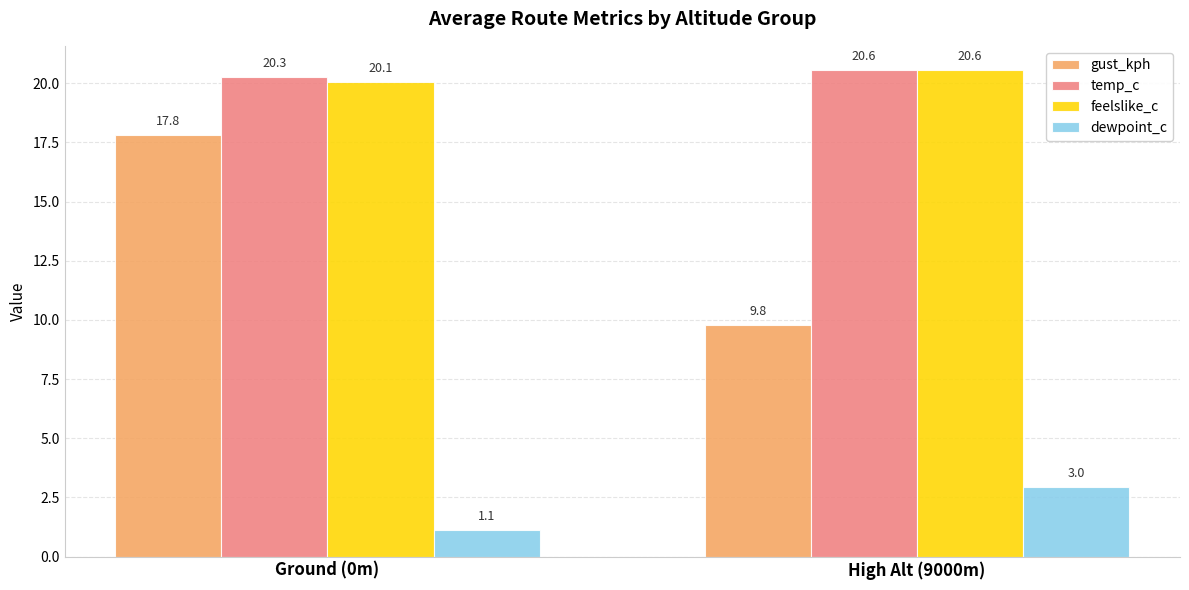

Reading left to right, extract all data points from this chart.

gust_kph: 17.8	9.8
temp_c: 20.3	20.6
feelslike_c: 20.1	20.6
dewpoint_c: 1.1	3.0